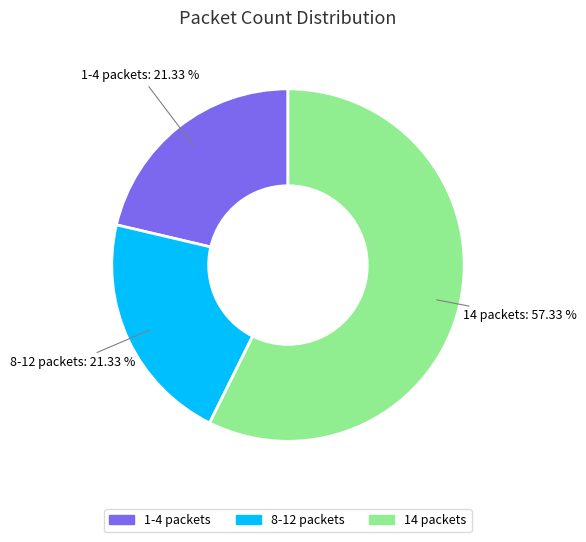

Approximately how many times larger is the value at 14 packets compared to 1-4 packets?

2.7